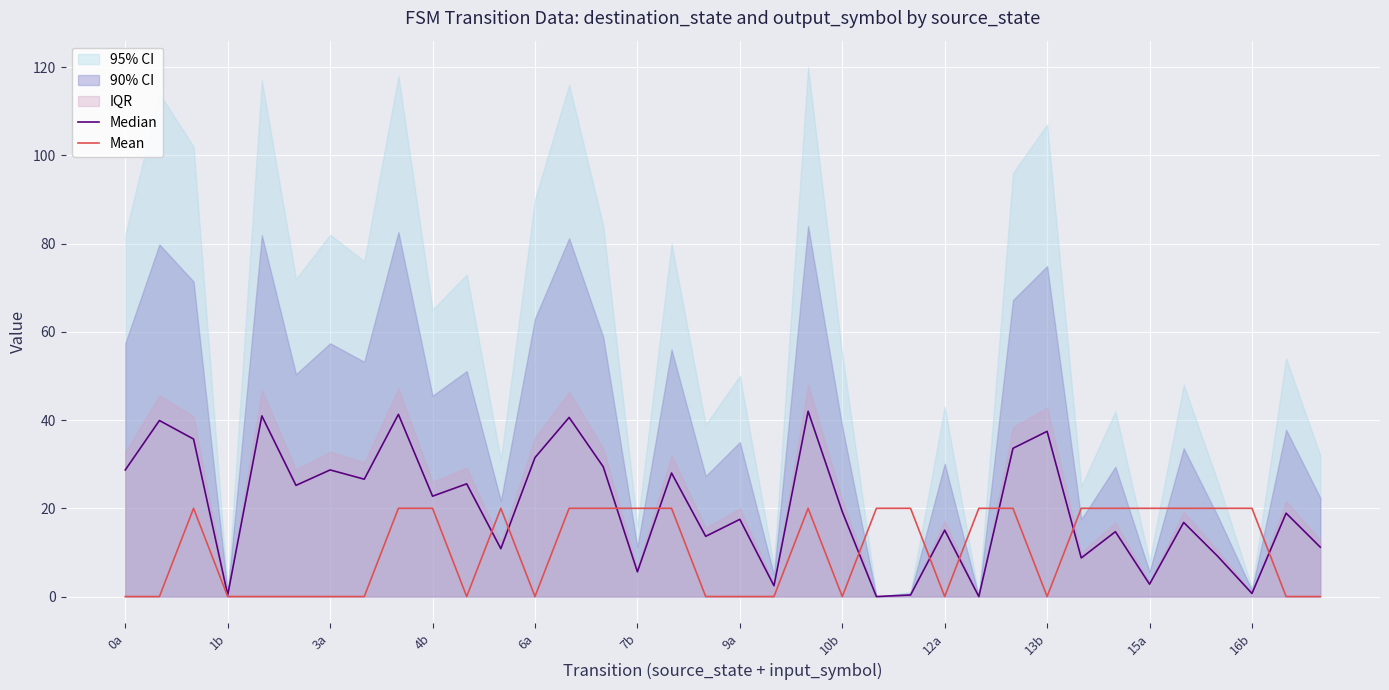

The Mean series shows 0.0 at 10b. True or false?

True